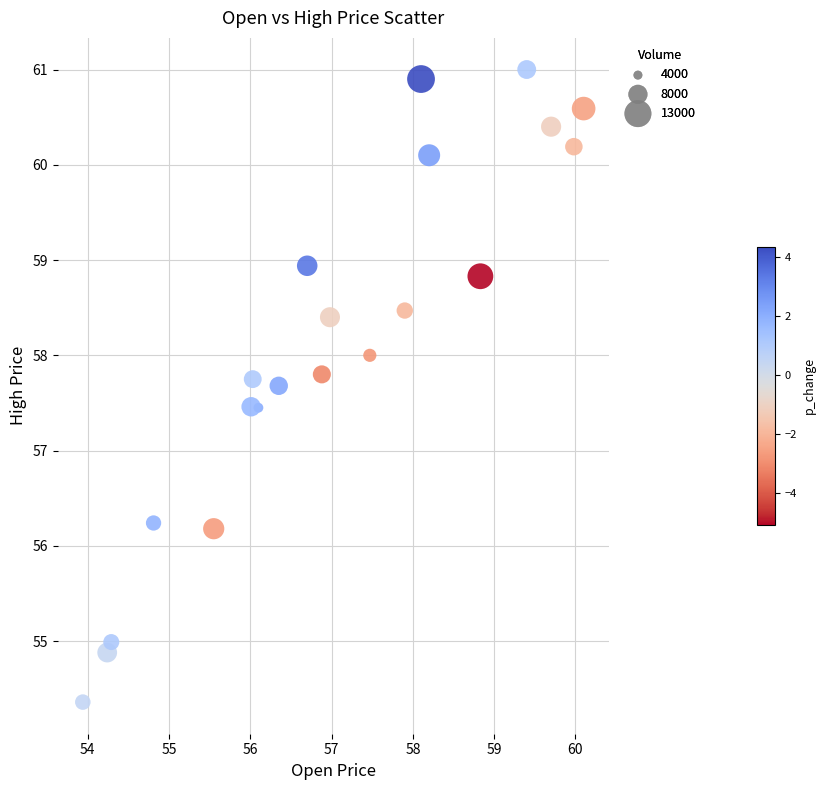

What is the range of Y values (max minus min)?

6.6